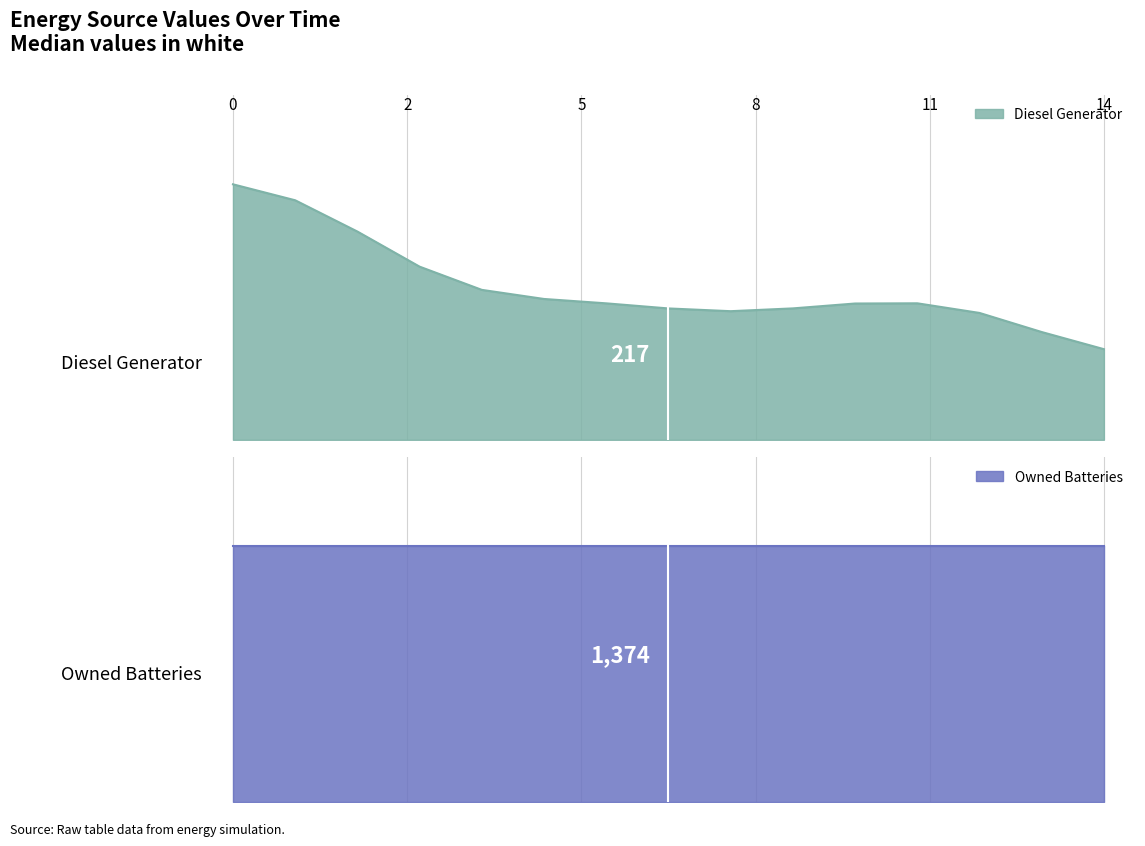

Does the chart have visible grid lines?

No